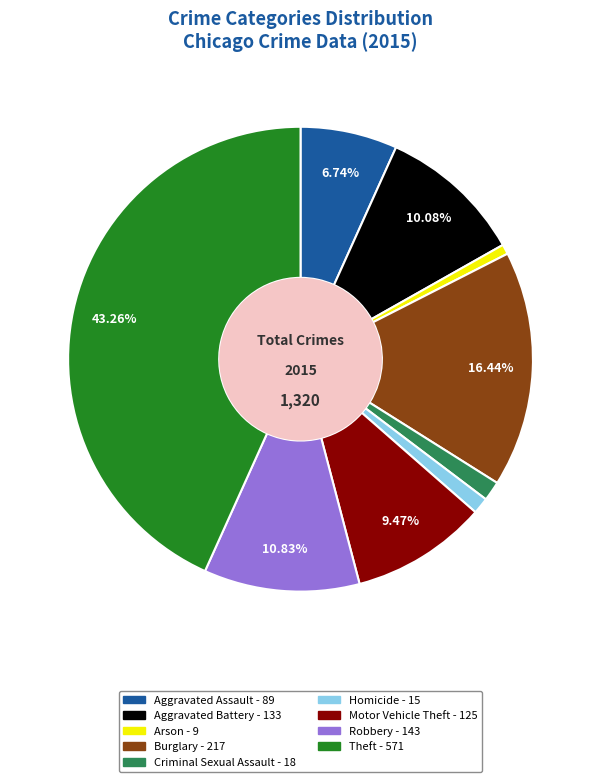

Is it true that Arson is 1% of the pie?

True